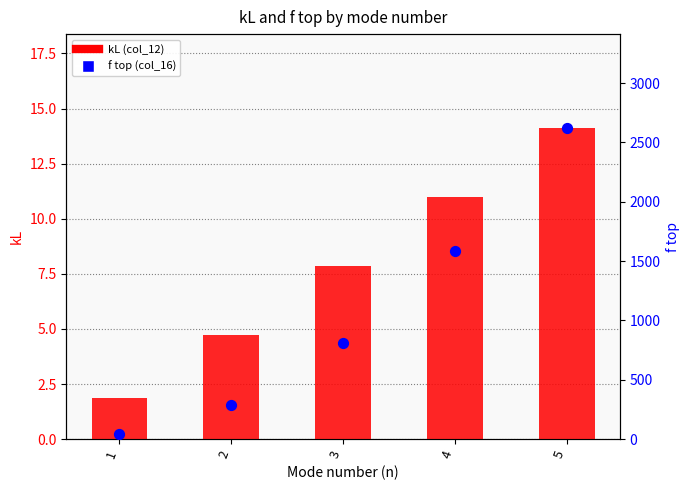

Which series reaches the minimum Y coordinate?

kL (col_12)